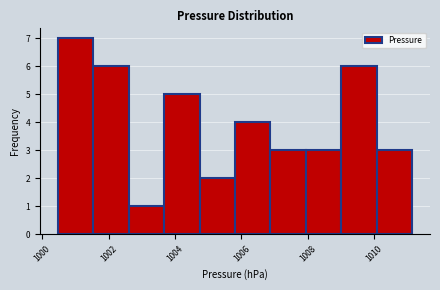

Reading left to right, transcribe this chart: for each bar, give the range it covers on the x-axis and its height. Neither the bar edges nor the heights are printed on the chart, so give them approximately, as read against the axes.

1000.4 to 1001.6: 7
1001.6 to 1002.6: 6
1002.6 to 1003.6: 1
1003.6 to 1004.8: 5
1004.8 to 1005.8: 2
1005.8 to 1006.8: 4
1006.8 to 1008.0: 3
1008.0 to 1009.0: 3
1009.0 to 1010.0: 6
1010.0 to 1011.2: 3